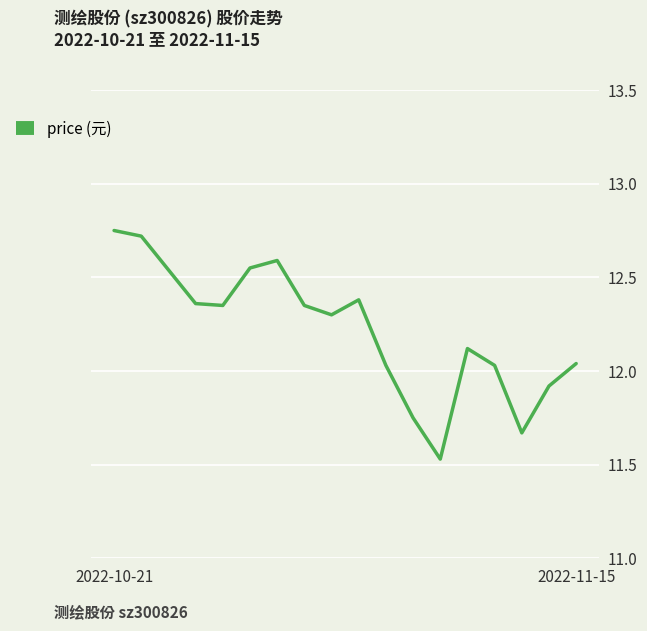

What is the sum of all values?

220.0